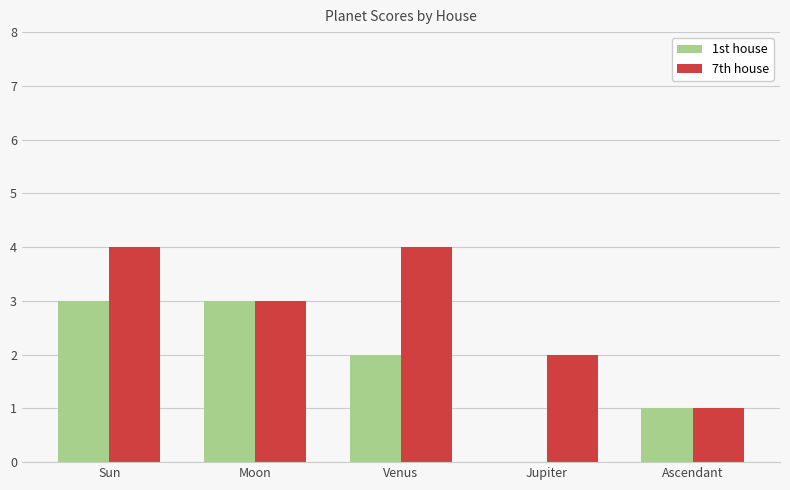

What is the average value of the 1st house series?

2